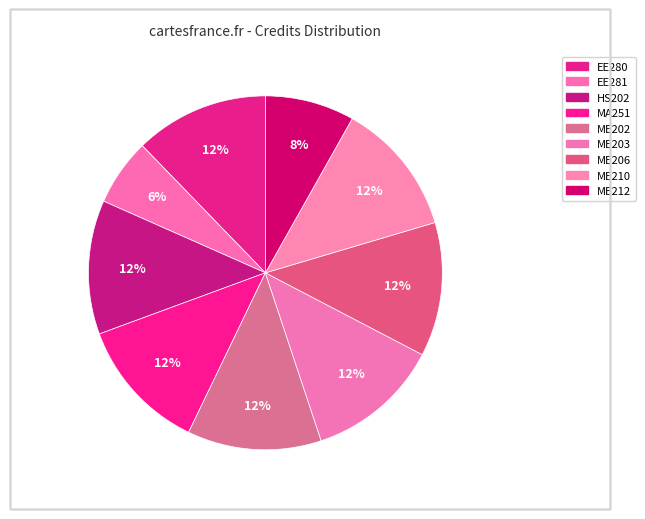

Approximately how many times larger is the value at MA251 compared to ME210?

1.0